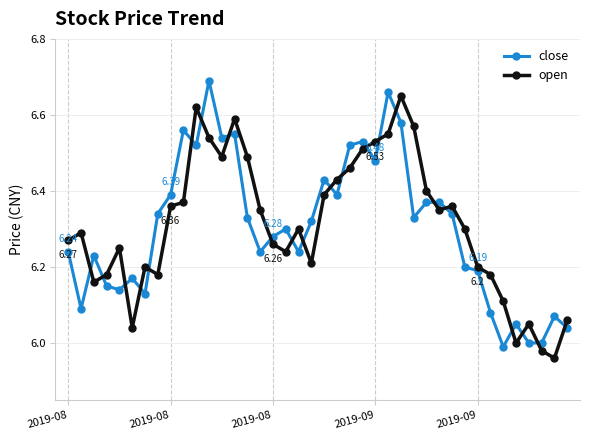

Does the chart have visible grid lines?

Yes